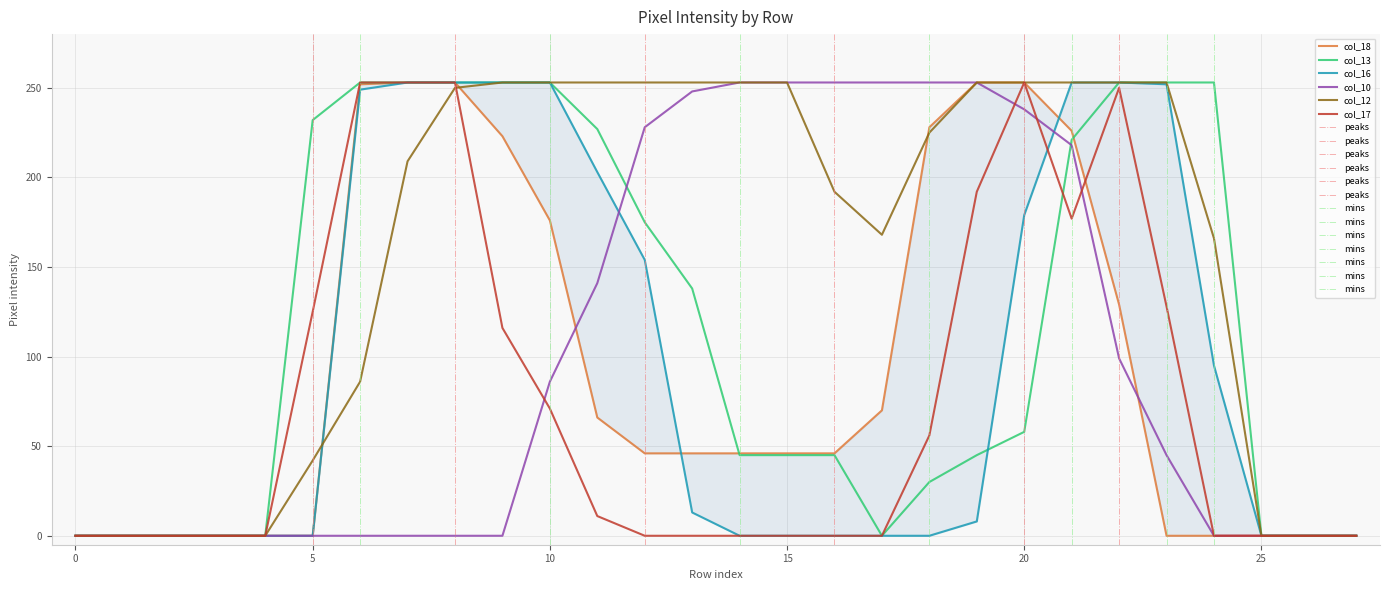

What is the difference between the second highest and minimum values in the col_10 series?

253